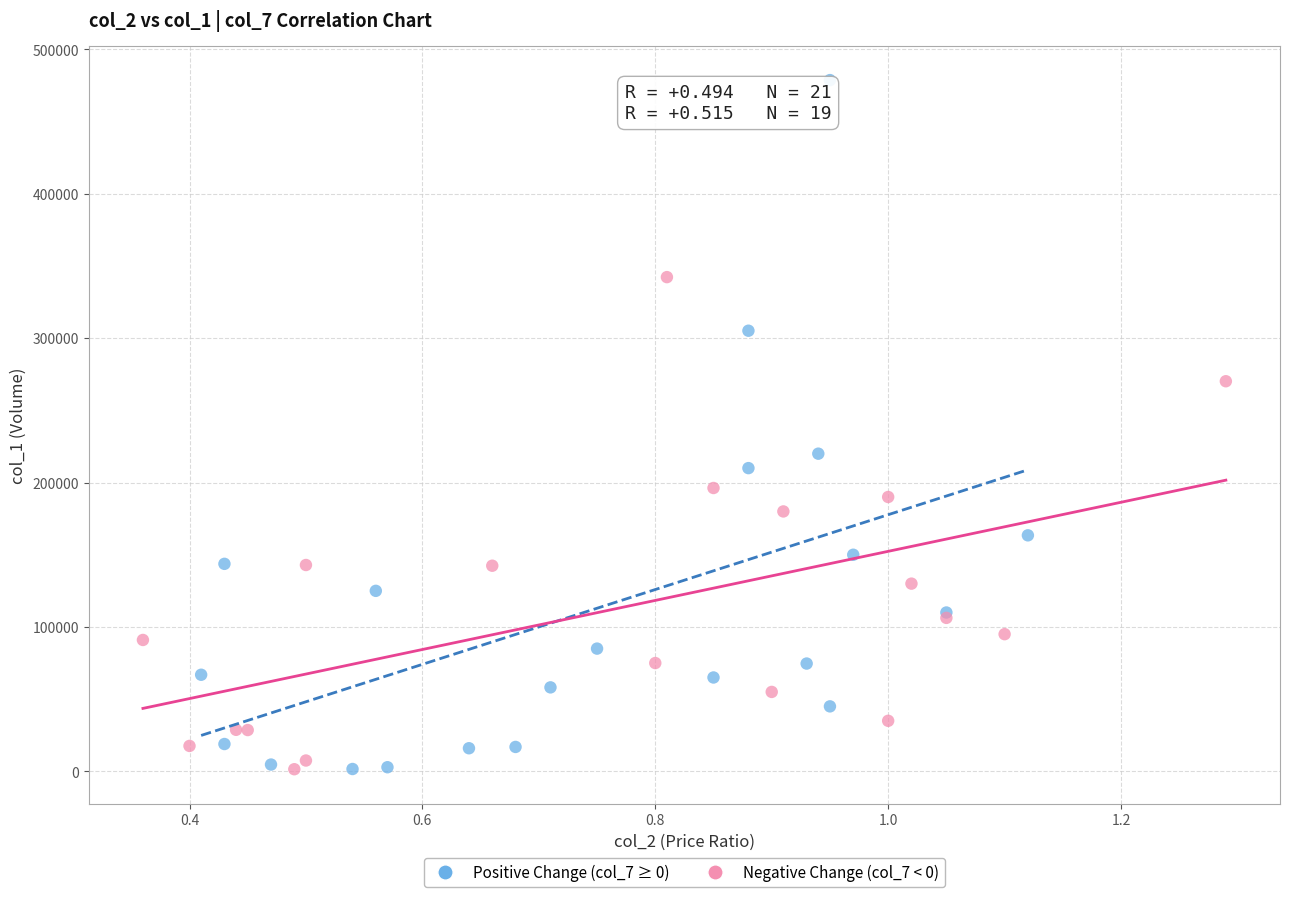

Which series has the widest spread of Y values?

Positive Change (col_7 ≥ 0)